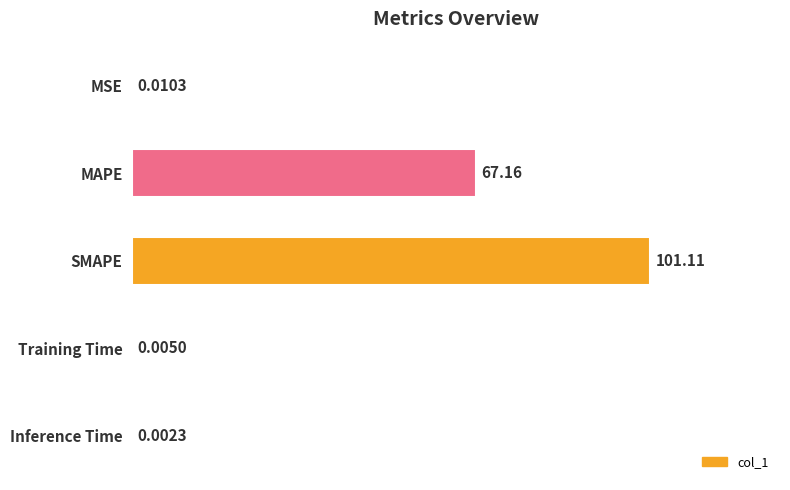

Which has a higher value, Training Time or Inference Time?

Training Time